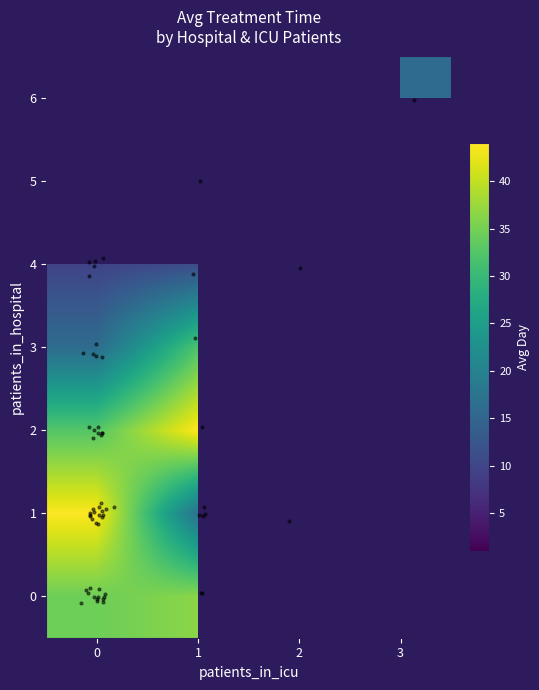

The value of 2 at 0 is 7.9. True or false?

False